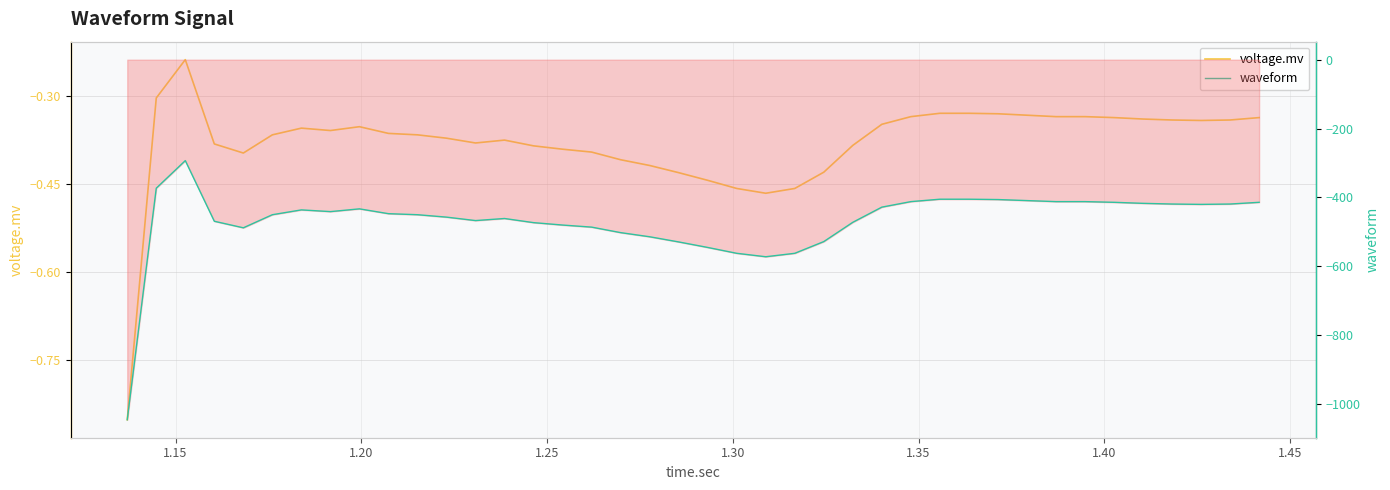

How many distinct data groups are displayed?

2